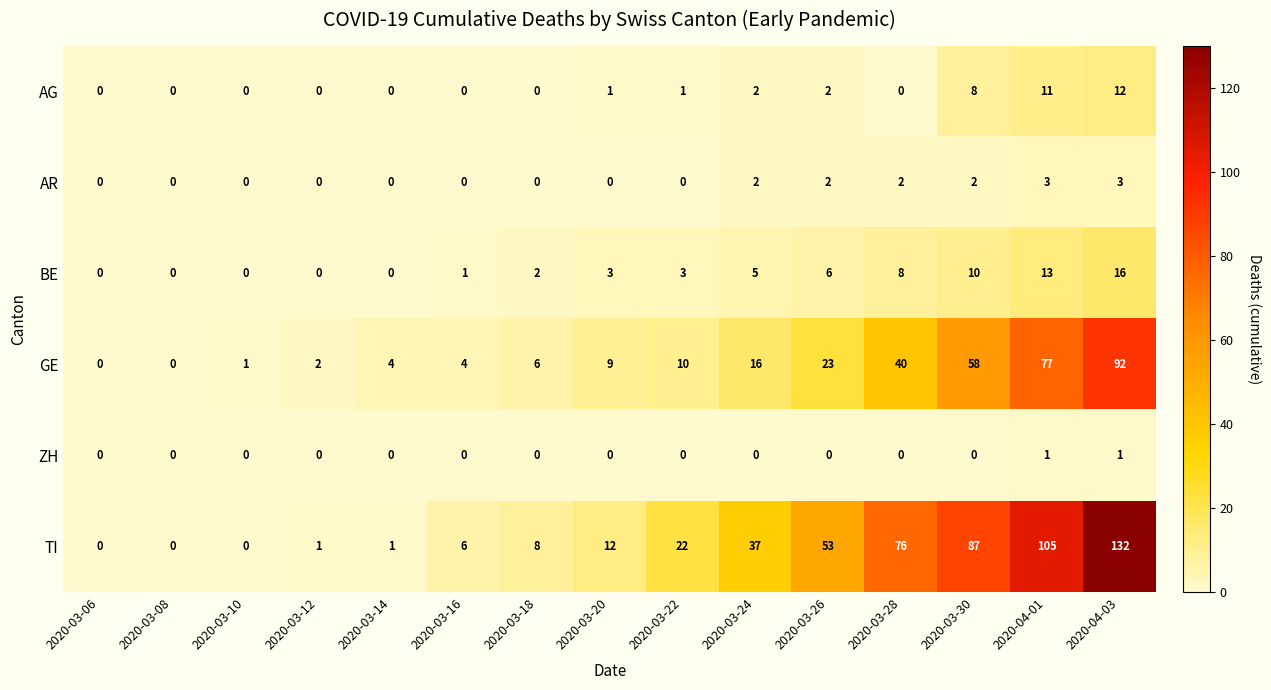

What is the difference between the second highest and minimum values in the GE series?

77